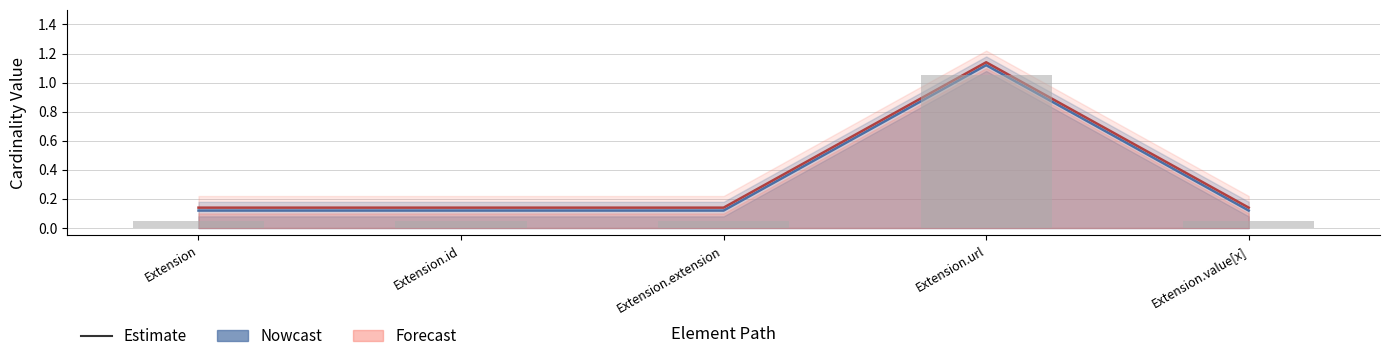

Does the chart contain any negative values?

No